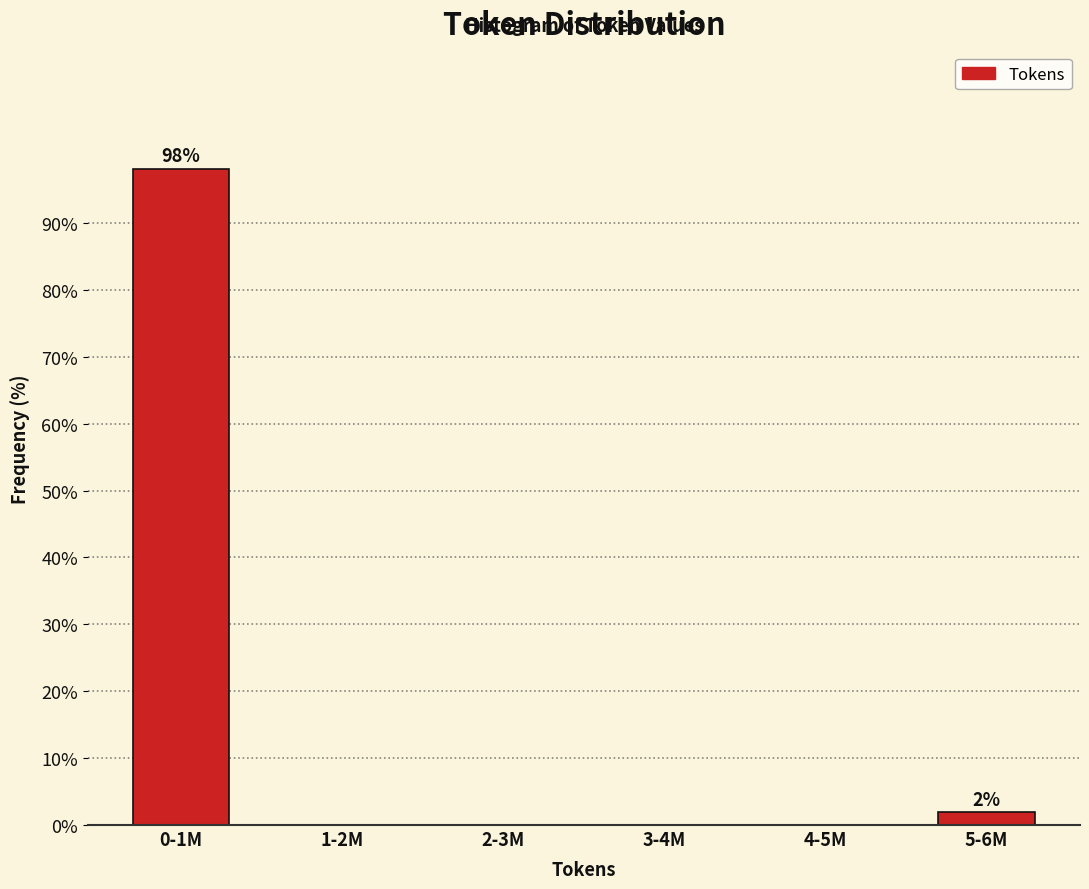

Reading left to right, extract all data points from this chart.

0-1M=98.1	1-2M=0.0	2-3M=0.0	3-4M=0.0	4-5M=0.0	5-6M=1.9